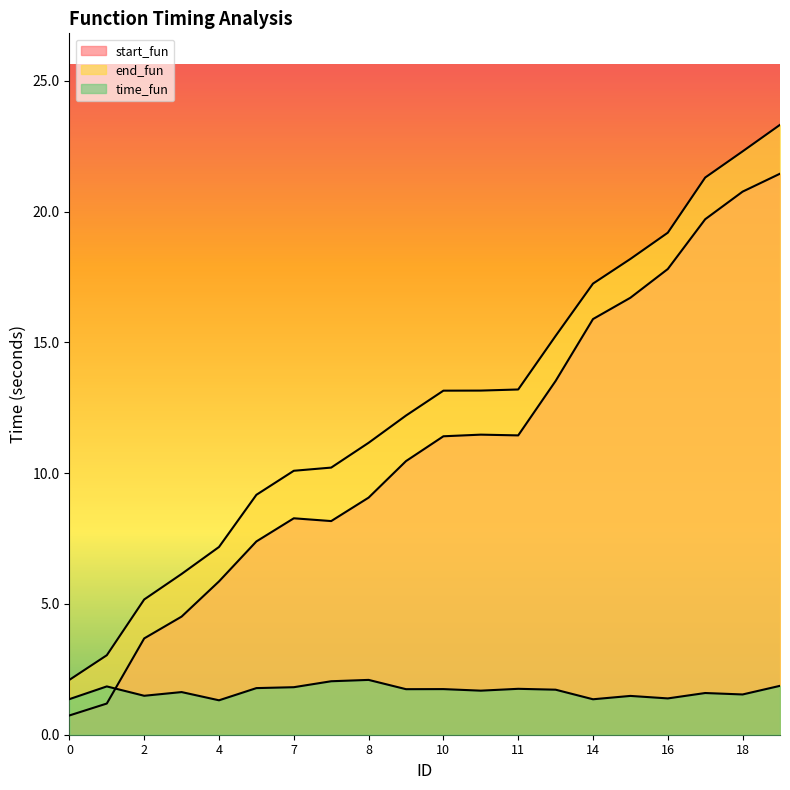

True or false: end_fun and start_fun intersect in this chart.

False